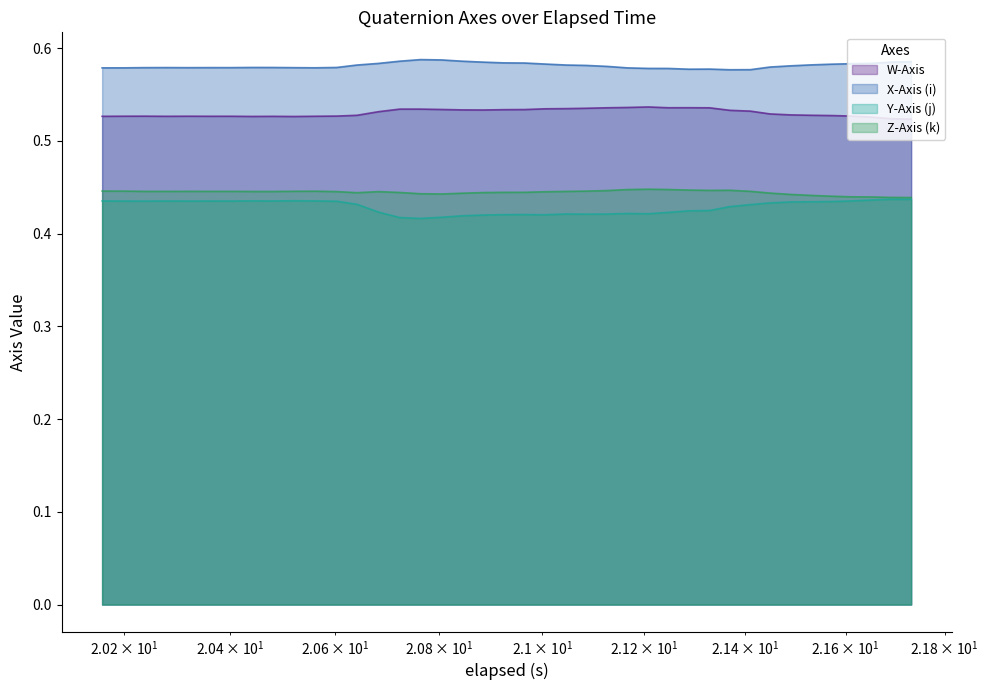

How many interior local peaks does the Y-Axis (j) series have?

8